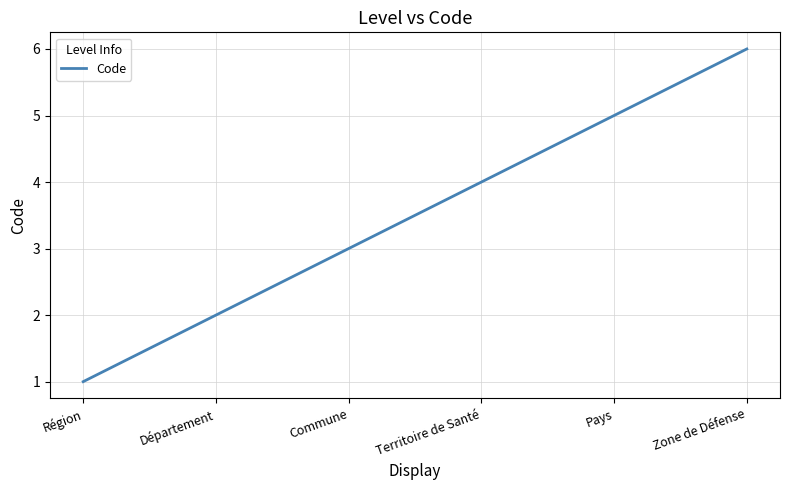

What position from the left is Pays?

5